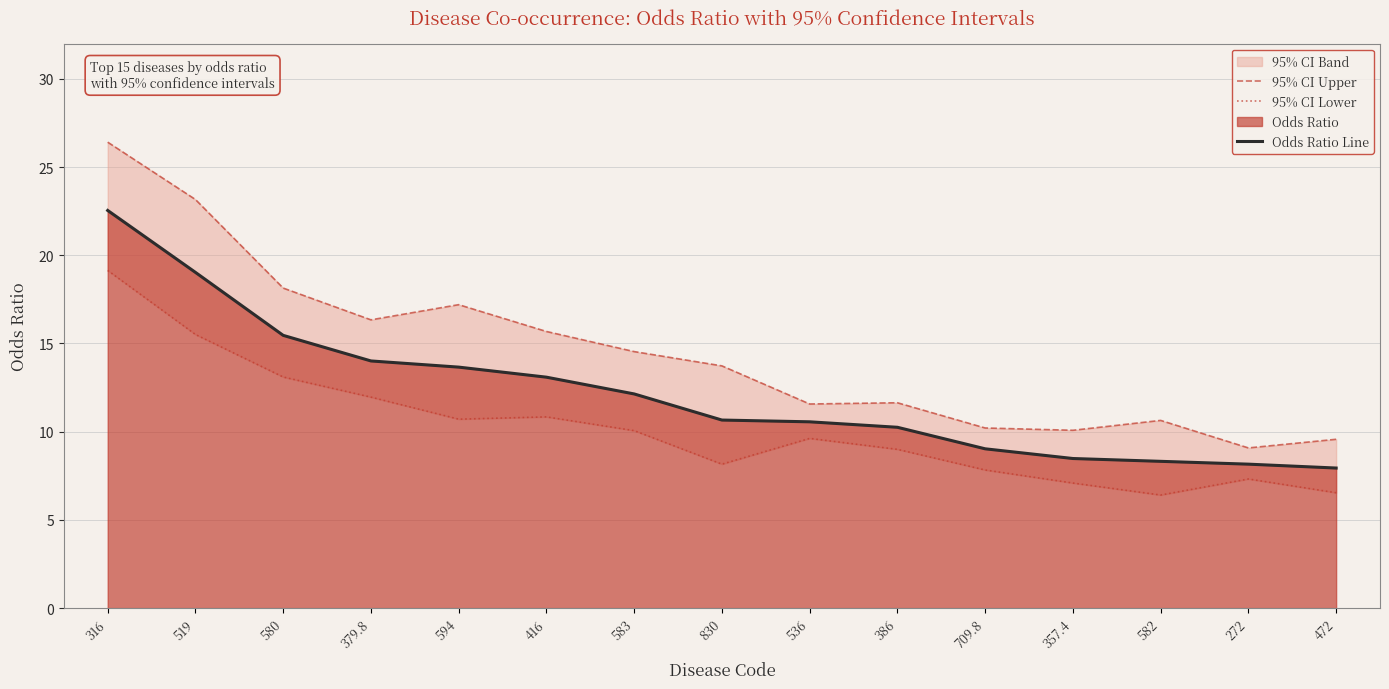

Reading right to left, what are all the values shown in this chart?

95% CI Upper: 472=9.6	272=9.1	582=10.6	357.4=10.1	709.8=10.2	386=11.6	536=11.6	830=13.7	583=14.5	416=15.7	594=17.2	379.8=16.3	580=18.1	519=23.2	316=26.4
95% CI Lower: 472=6.5	272=7.3	582=6.4	357.4=7.1	709.8=7.8	386=9.0	536=9.6	830=8.2	583=10.1	416=10.8	594=10.7	379.8=12.0	580=13.1	519=15.5	316=19.1
Odds Ratio Line: 472=7.9	272=8.2	582=8.3	357.4=8.5	709.8=9.0	386=10.2	536=10.6	830=10.7	583=12.1	416=13.1	594=13.7	379.8=14.0	580=15.5	519=19.0	316=22.5